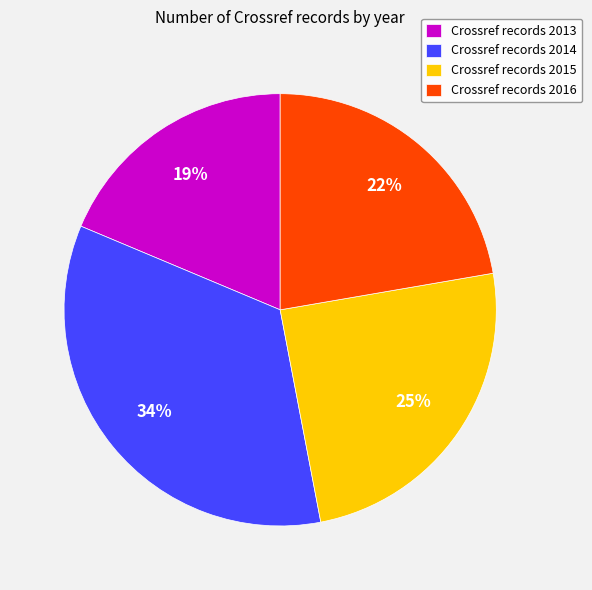

To the nearest percent, what percentage of the pie is Crossref records 2015?

25%